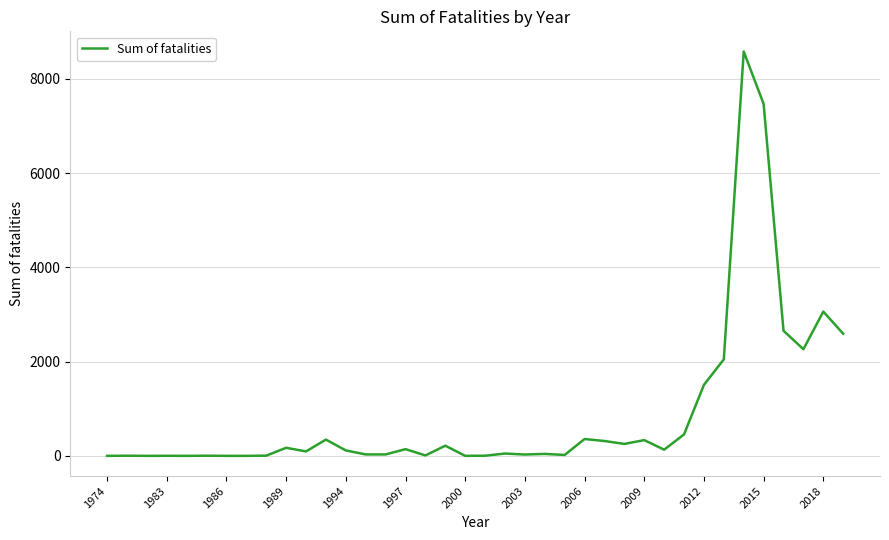

Reading left to right, transcribe all the data shown in this chart.

0	3	0	1	0	3	0	0	4	171	94	345	115	30	30	142	9	215	0	3	49	28	41	19	357	315	253	334	131	455	1507	2048	8581	7470	2655	2263	3062	2592